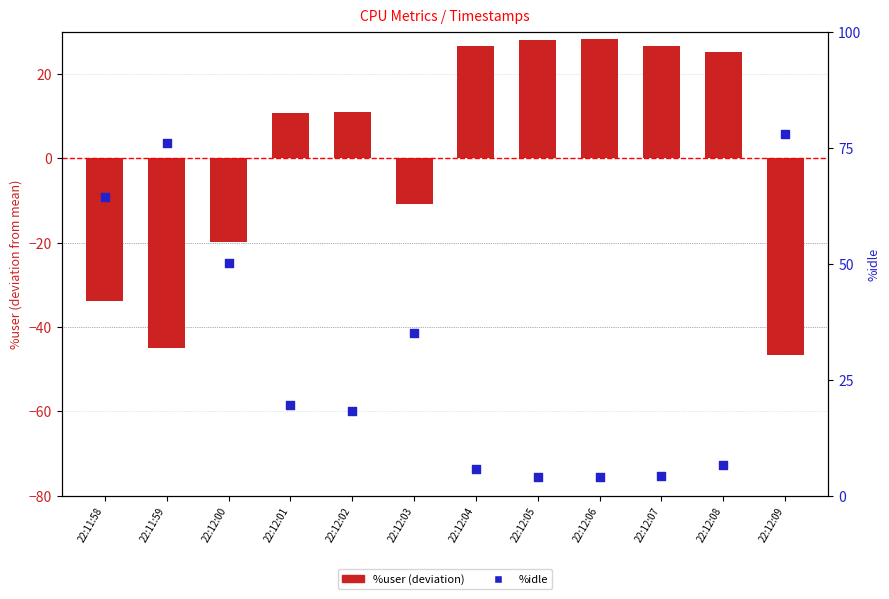

What is the total value across all series at 22:12:00?

30.4